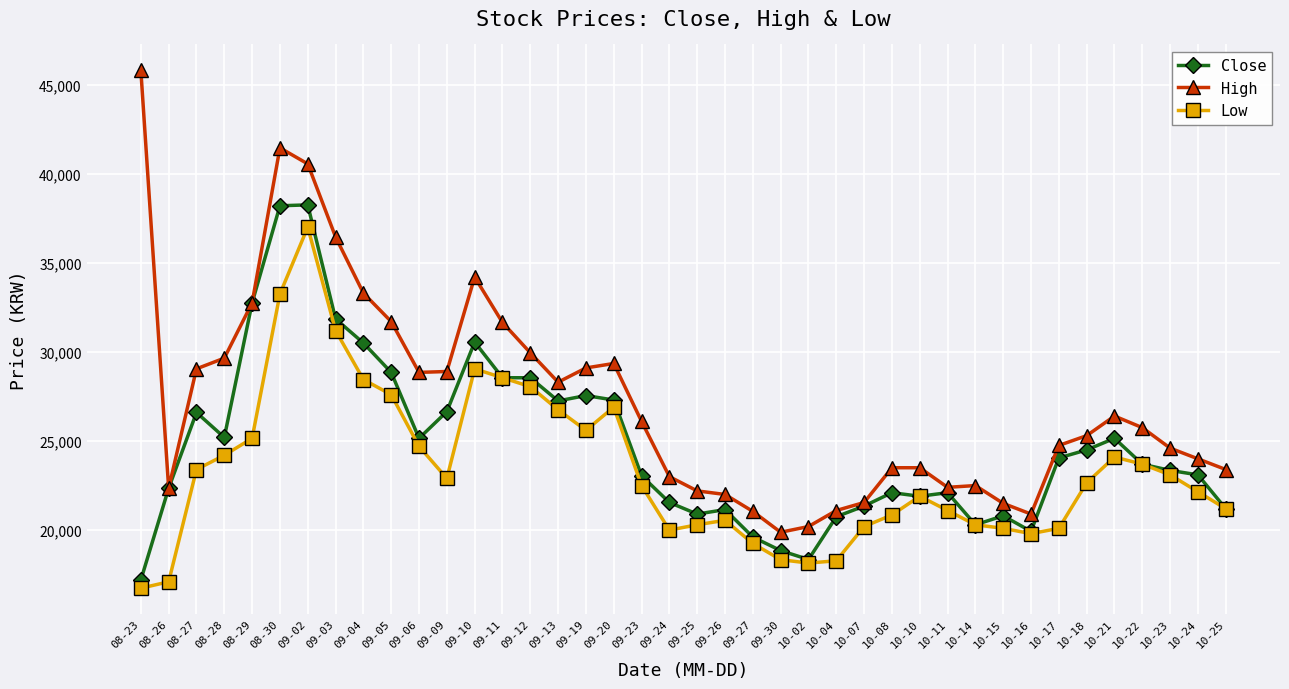

How many data points does each series have?

40